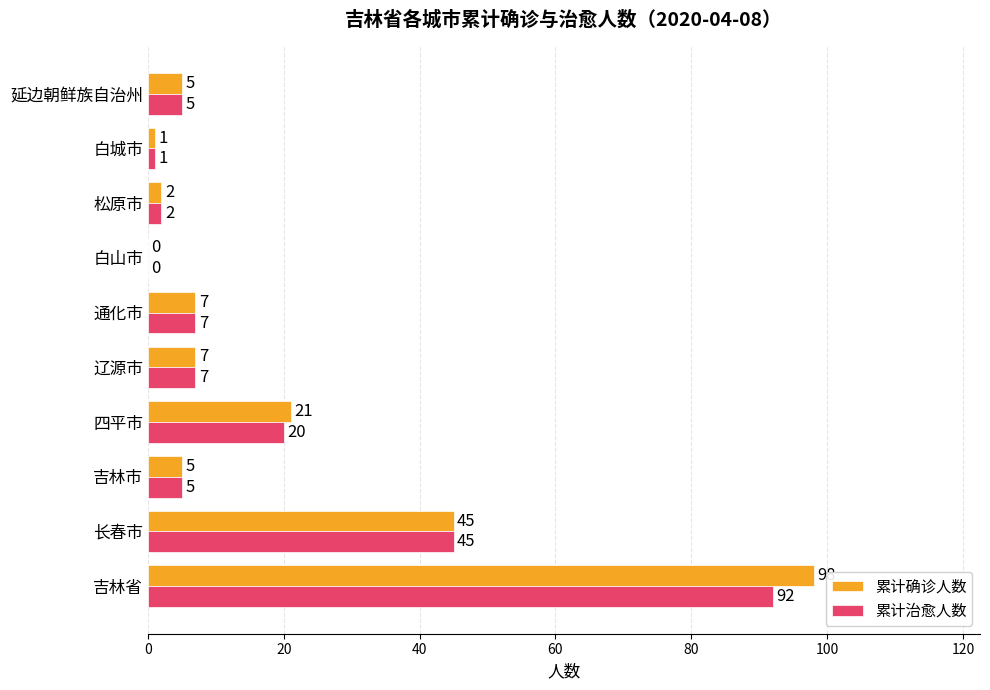

What is the greatest value displayed?

98